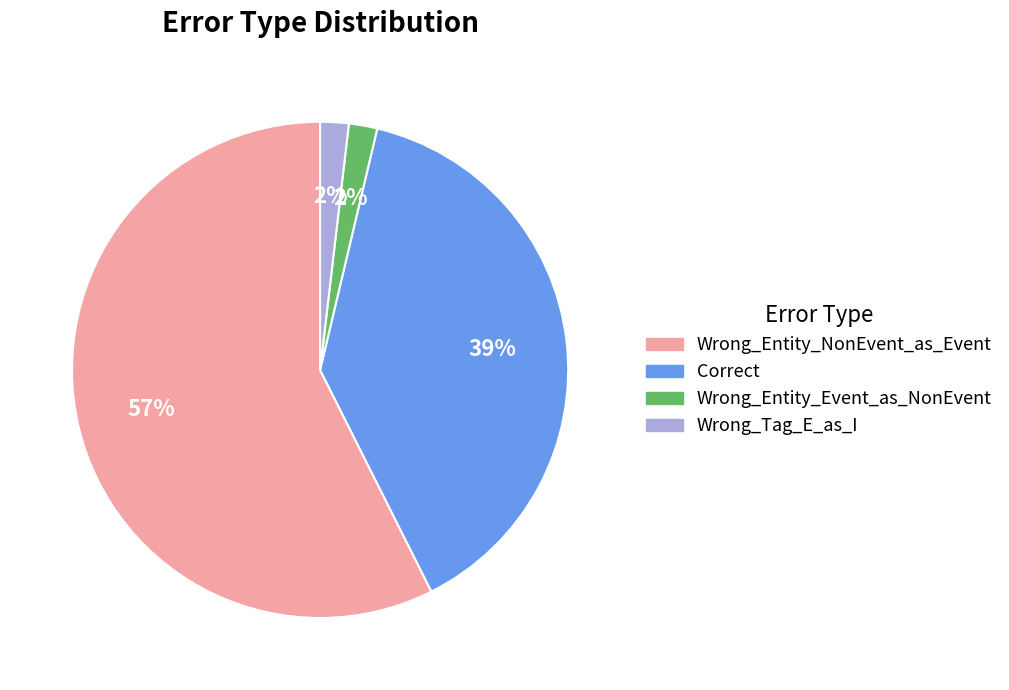

Count the number of slices in the pie.

4